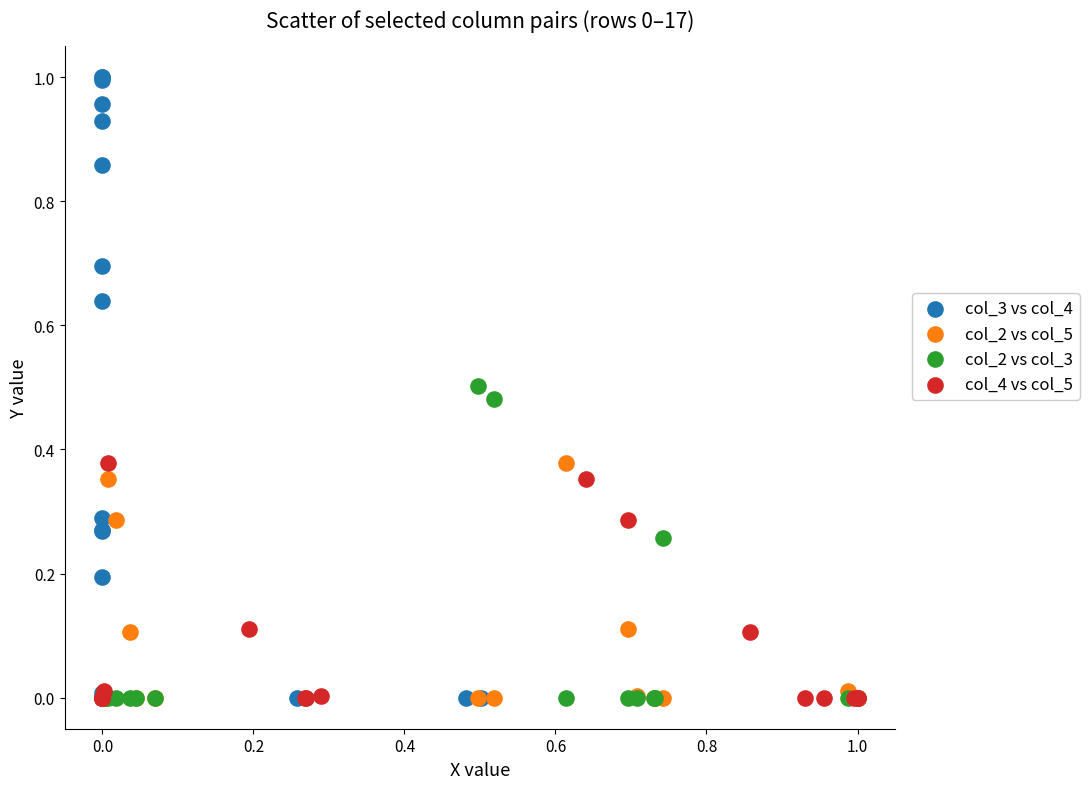

What are all the series names shown in the legend?

col_3 vs col_4, col_2 vs col_5, col_2 vs col_3, col_4 vs col_5